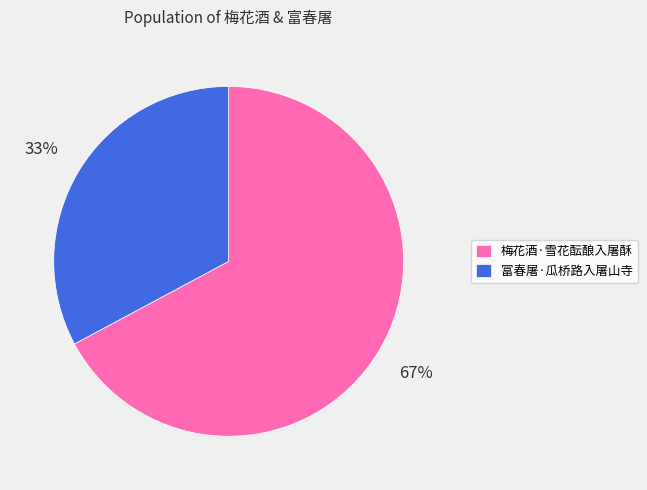

Do 梅花酒·雪花酝酿入屠酥 and 富春屠·瓜桥路入屠山寺 together represent more than half of the pie?

Yes